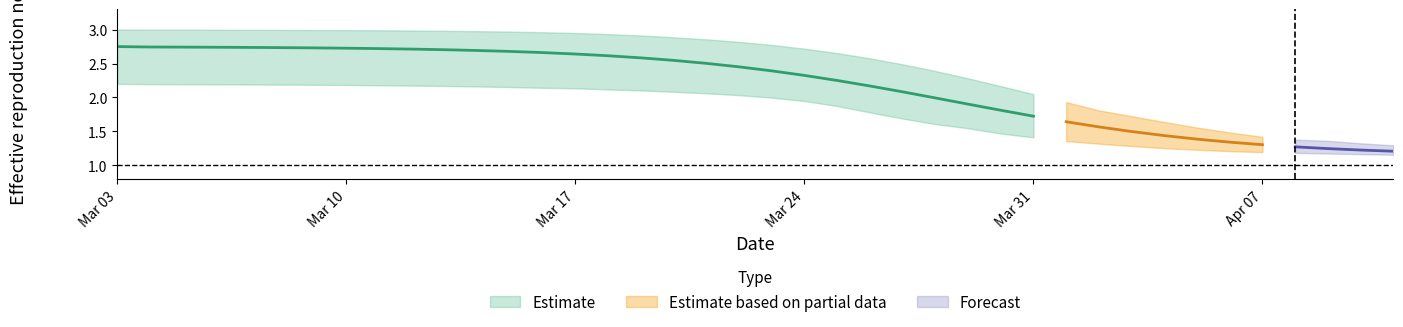

True or false: r_lower has a value of 1.5 at 26.

True